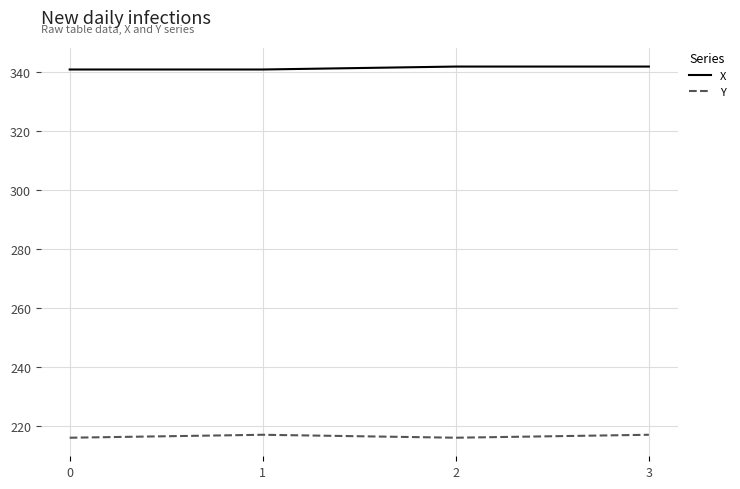

What is the greatest value displayed?

342